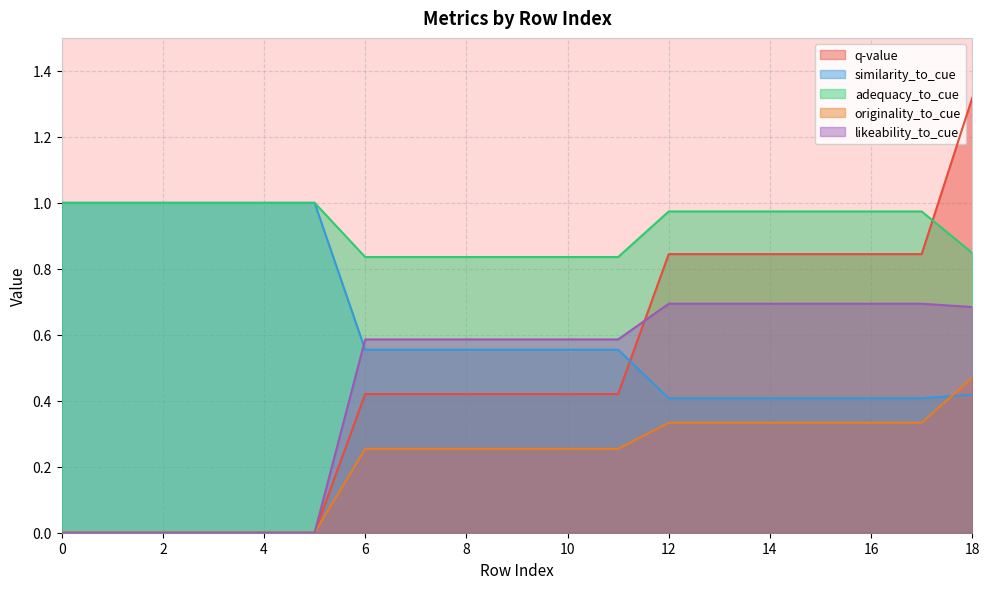

What is the highest value of the likeability_to_cue series?

0.7